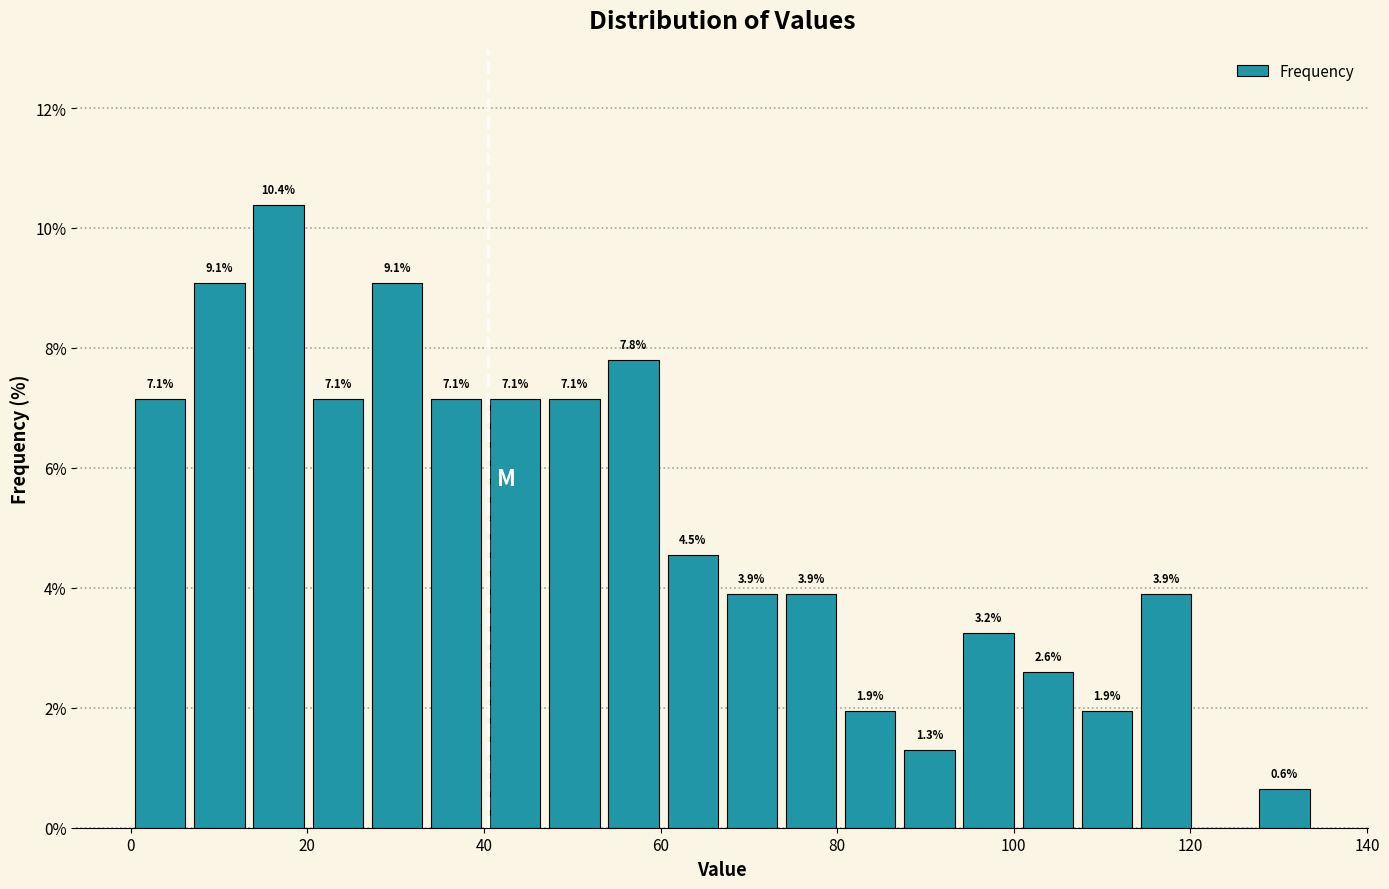

Around what value on the x-axis is the tallest bar? Give the approximate position of its centre, as read against the axis.

16